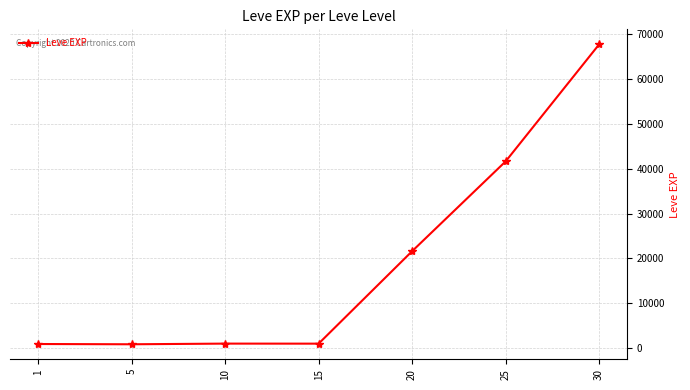

What is the minimum value shown in the chart?

840